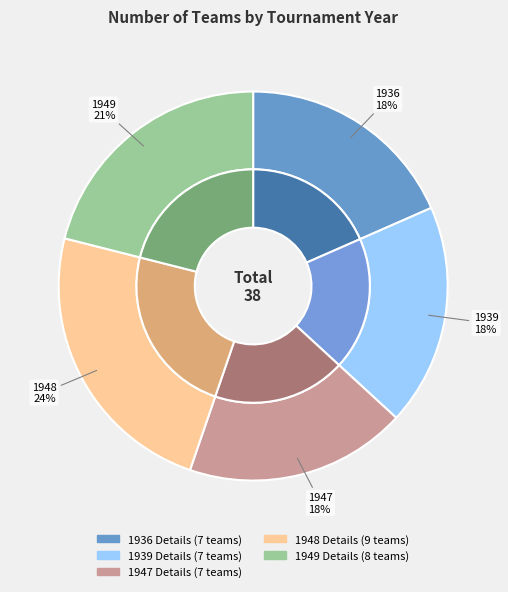

To the nearest percent, what is the difference between the 1949 Details and 1948 Details slice percentages?

3%